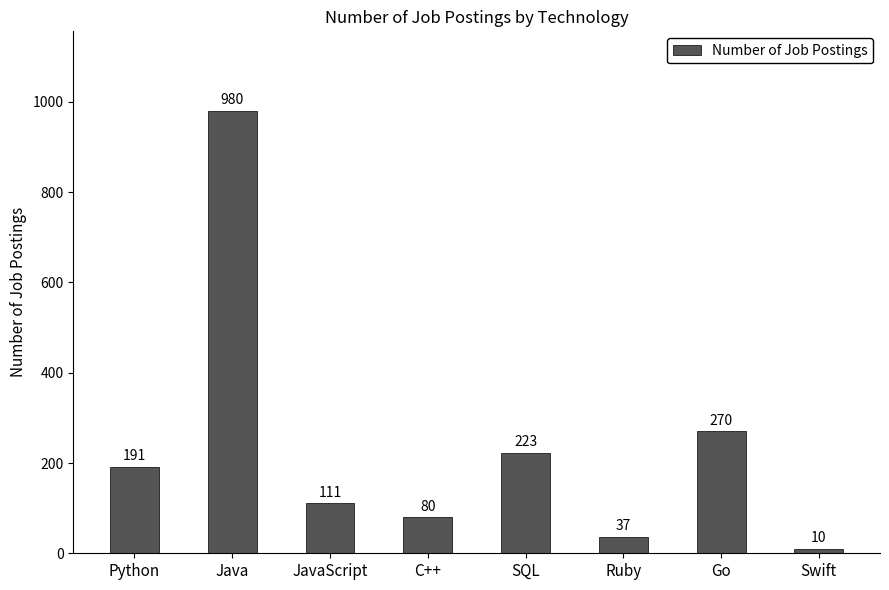

Is it true that the value at Java is 980?

True